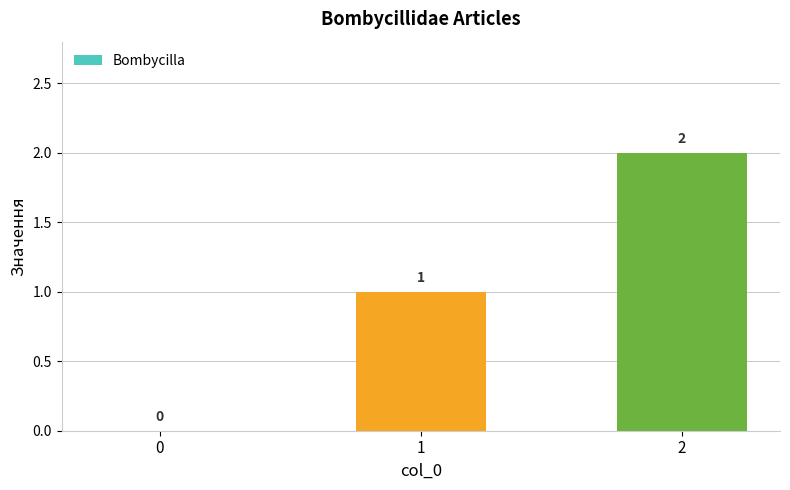

Are the bars horizontal?

No